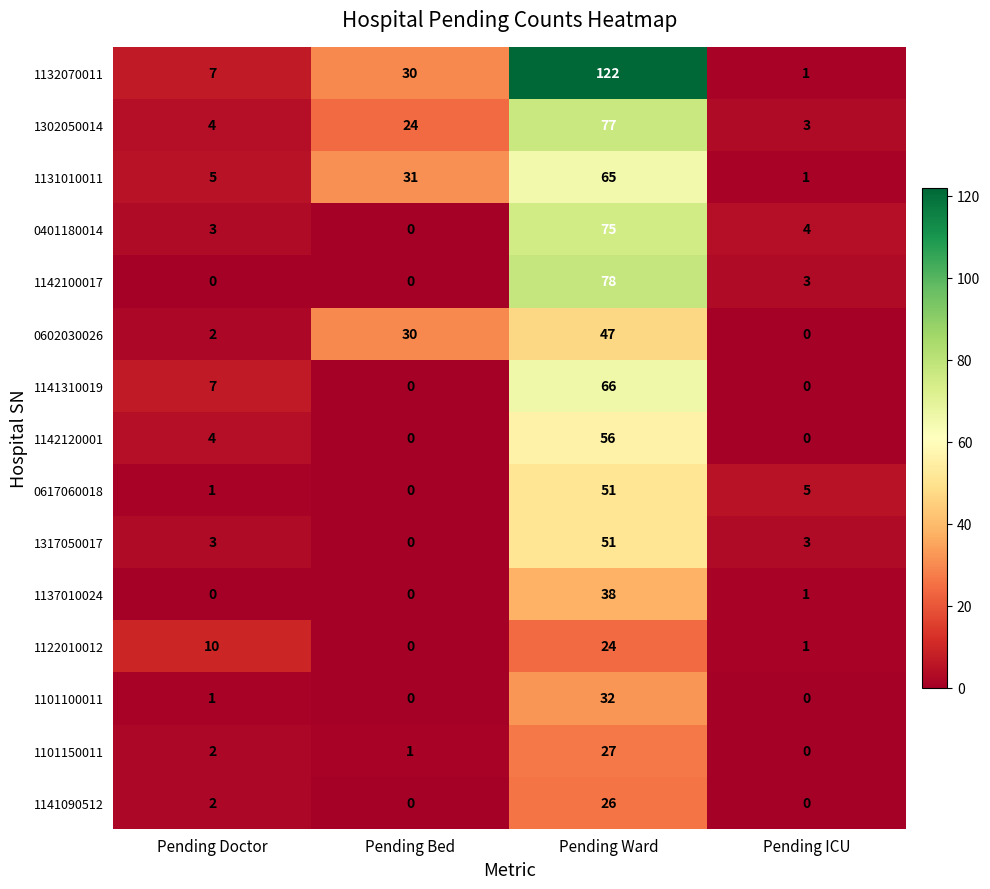

Which series has the largest total across all categories?

1132070011